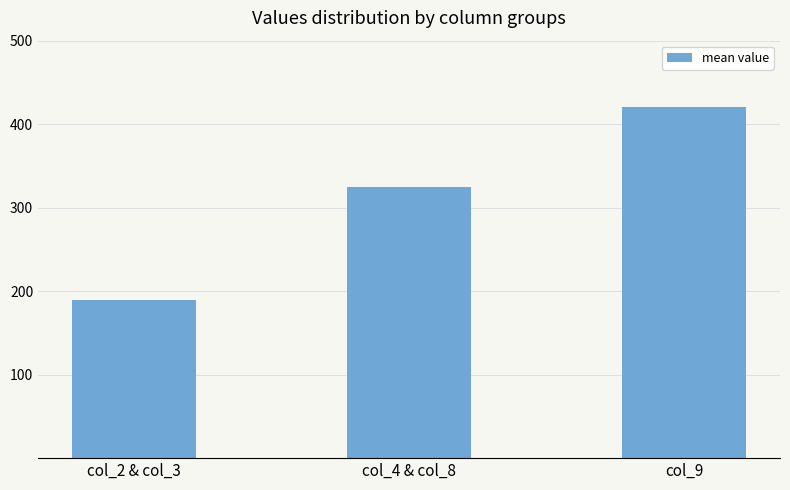

Is it true that the value at col_9 is 192.7?

False